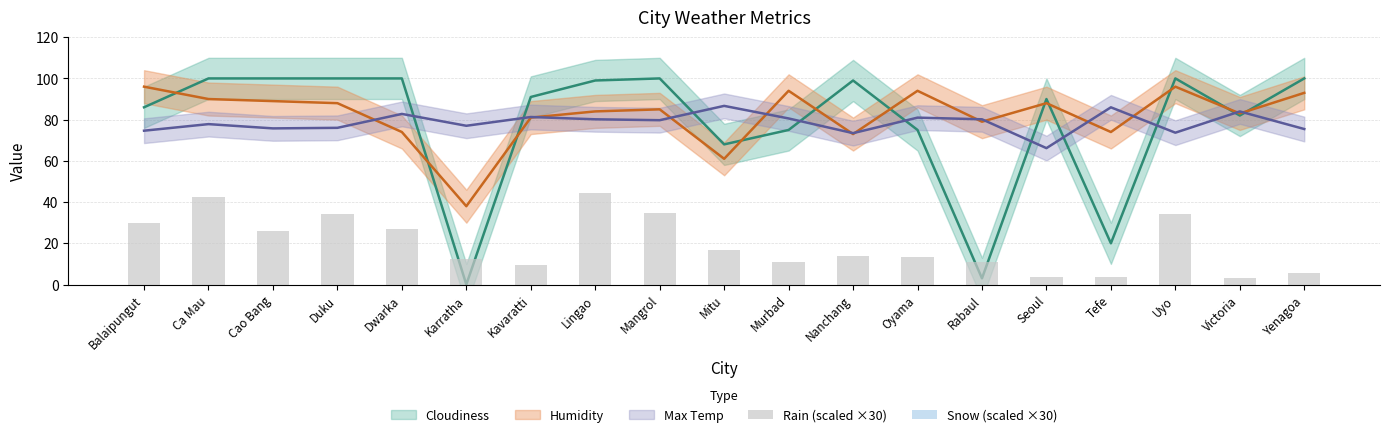

List the labels in order of Snow (scaled ×30) value, smallest first.

Balaipungut, Ca Mau, Cao Bang, Duku, Dwarka, Karratha, Kavaratti, Lingao, Mangrol, Mitu, Murbad, Nanchang, Oyama, Rabaul, Seoul, Tefe, Uyo, Victoria, Yenagoa